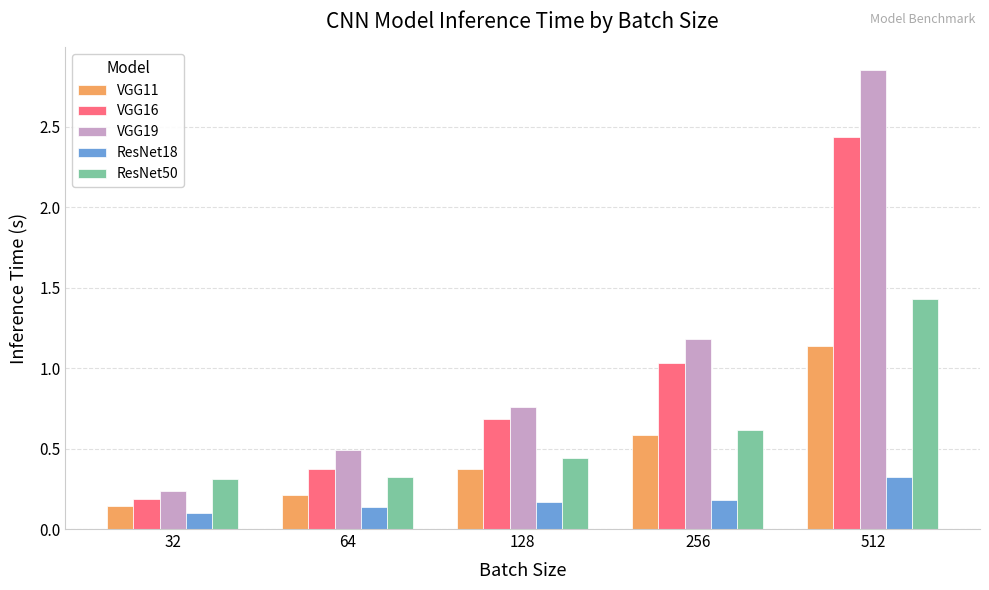

Where is VGG19 nearest to the value 1?

256